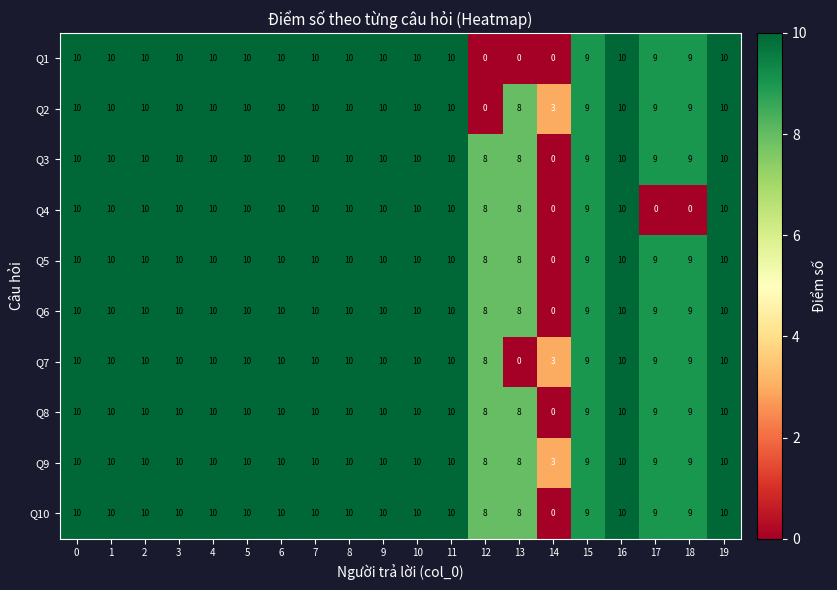

How many data points in Q3 are less than 10?

6